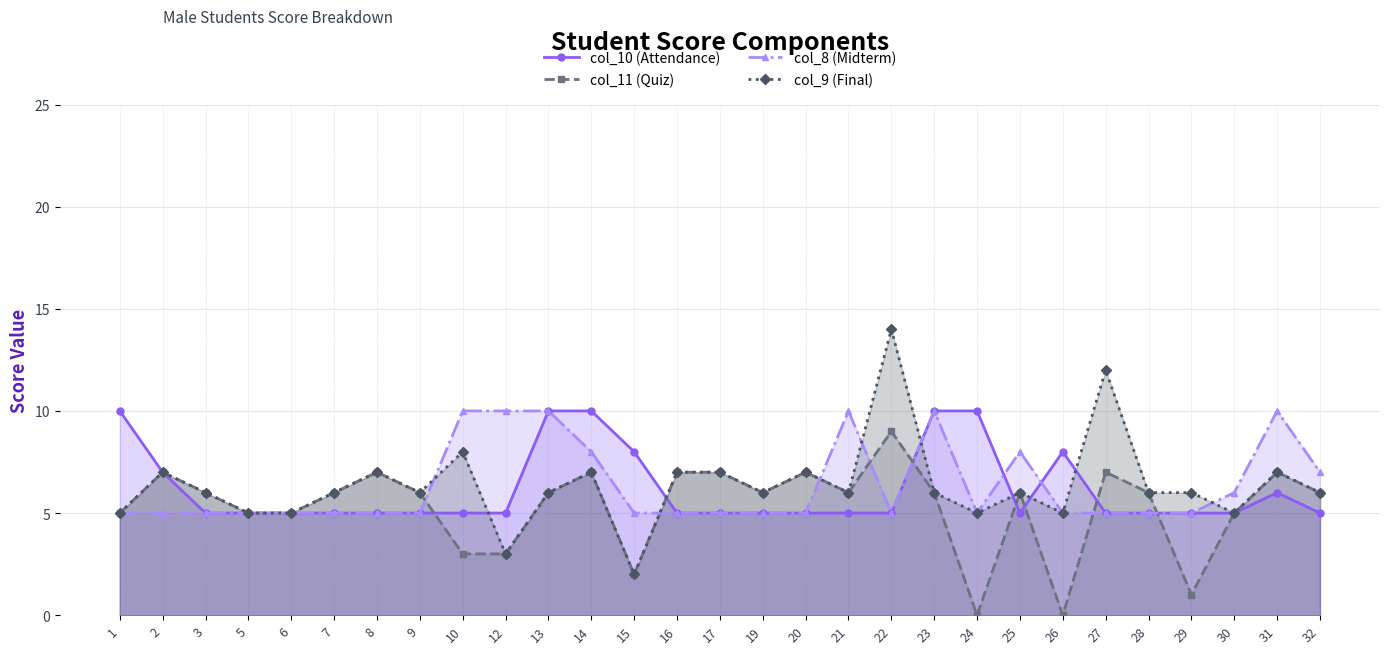

What is the value of the col_10 (Attendance) point at the 10th from the left?

5